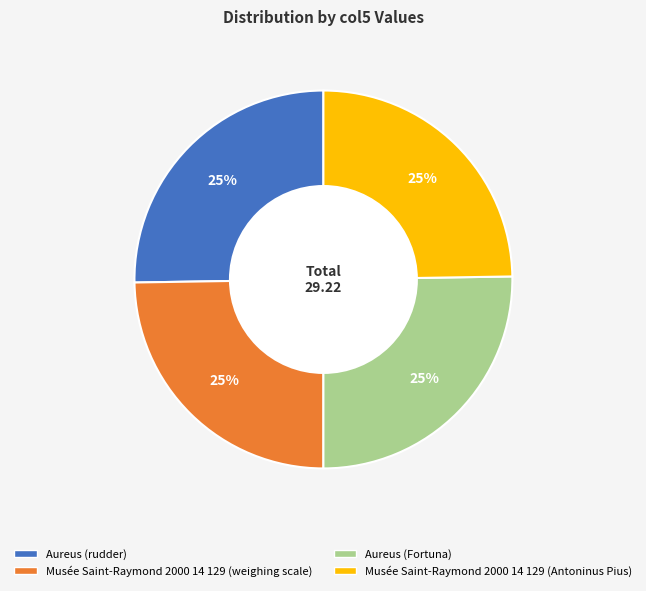

To the nearest percent, what is the average slice percentage?

25%